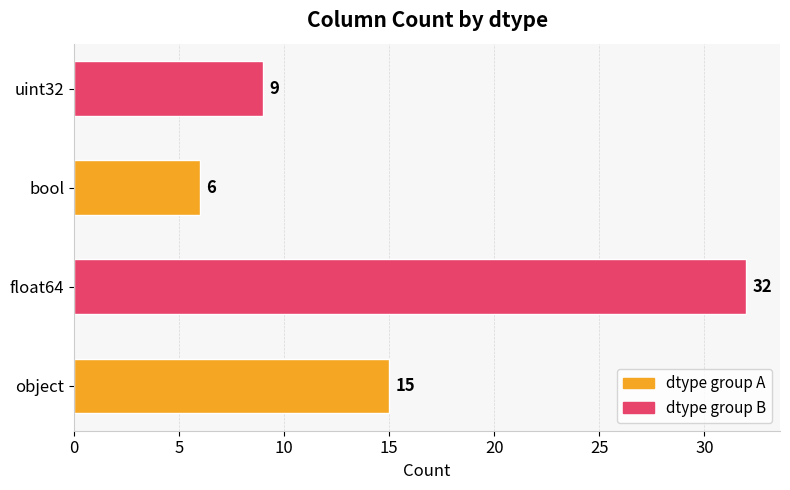

What is the smallest value displayed?

6